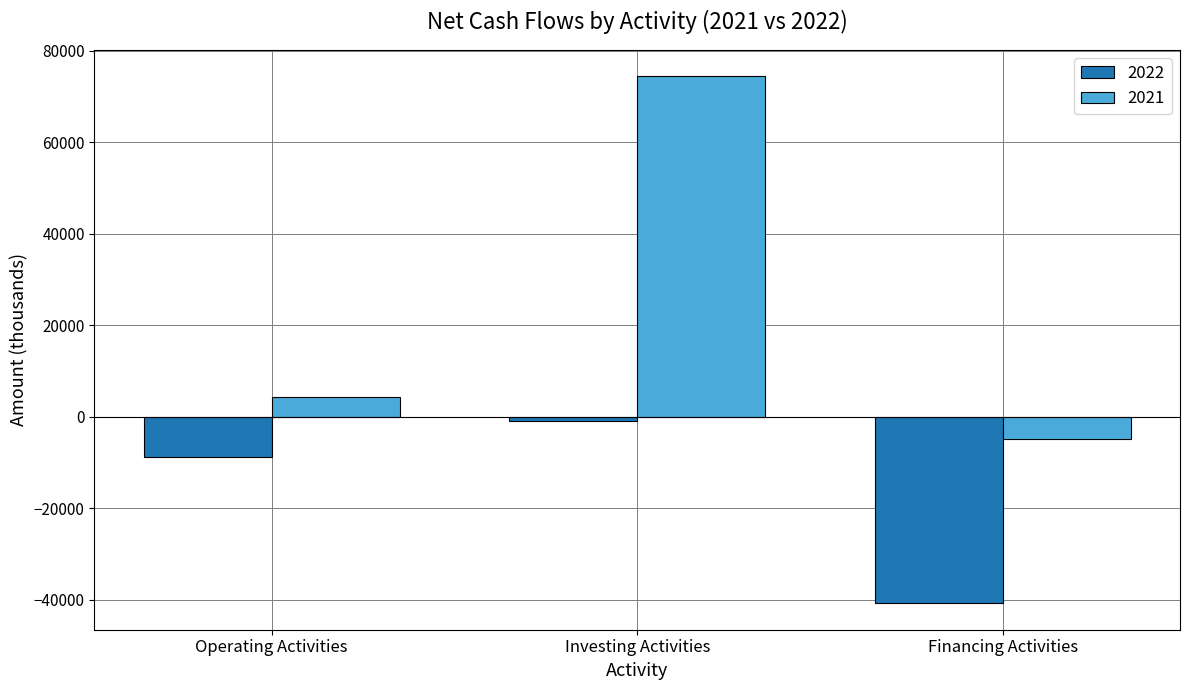

What value does the 2021 series have at Investing Activities?

74379